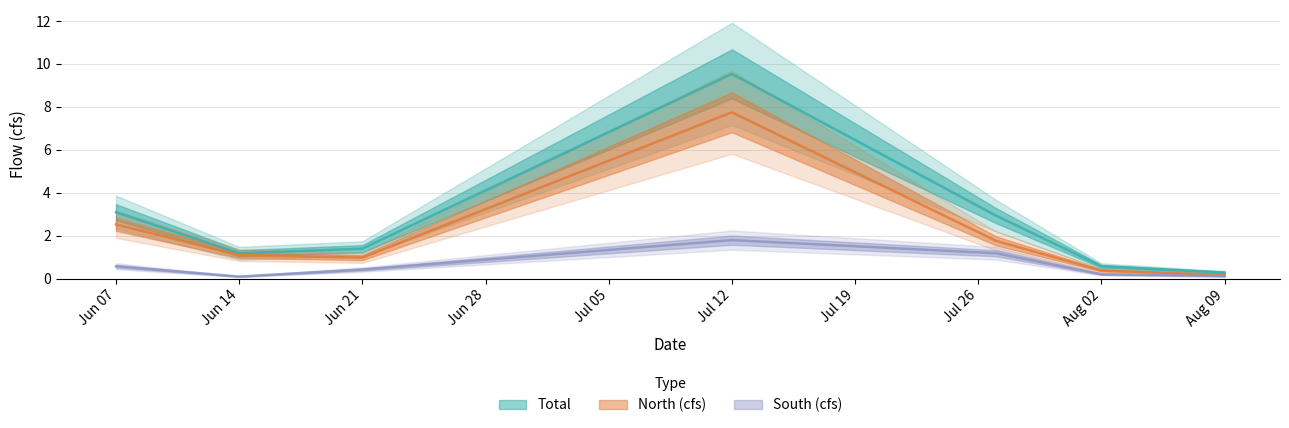

Is the value of Total at Jun 07 greater than the value of North (cfs) at Aug 09?

Yes